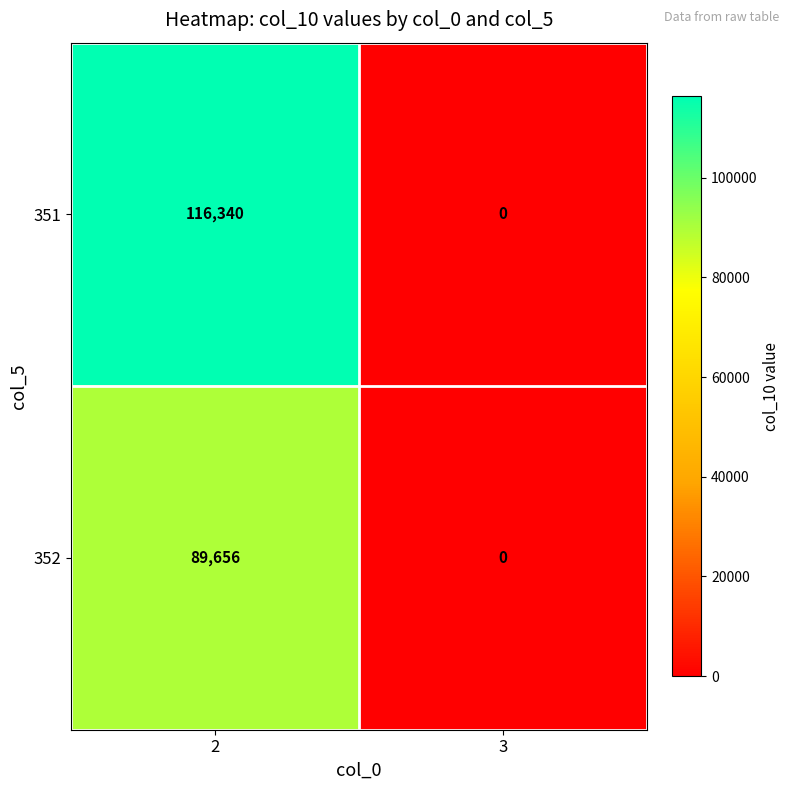

Count the number of data series in this chart.

2